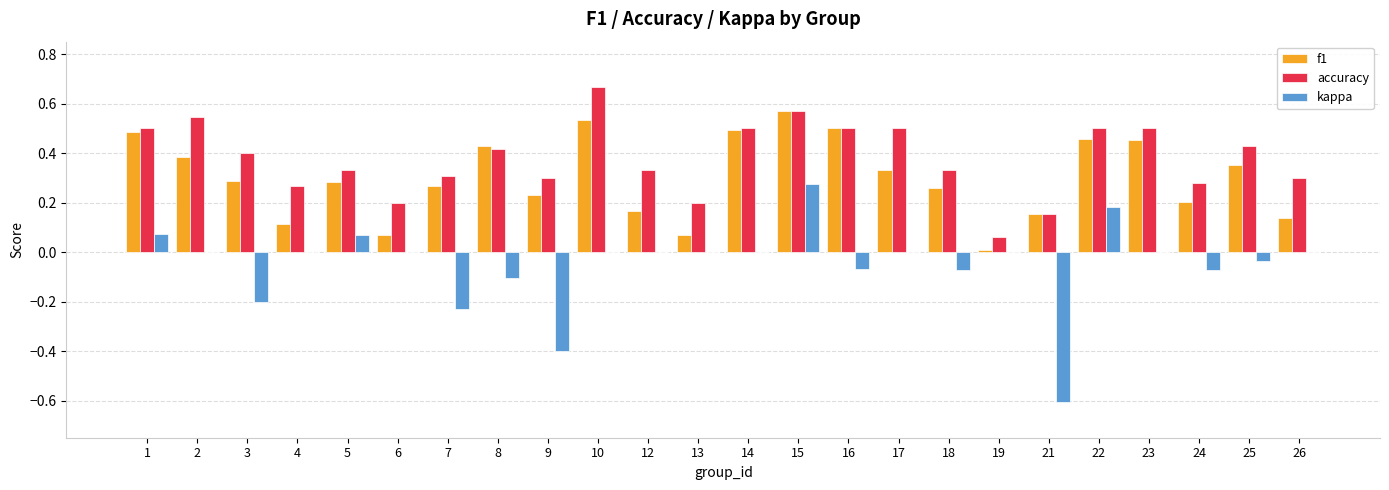

Are the bars horizontal?

No